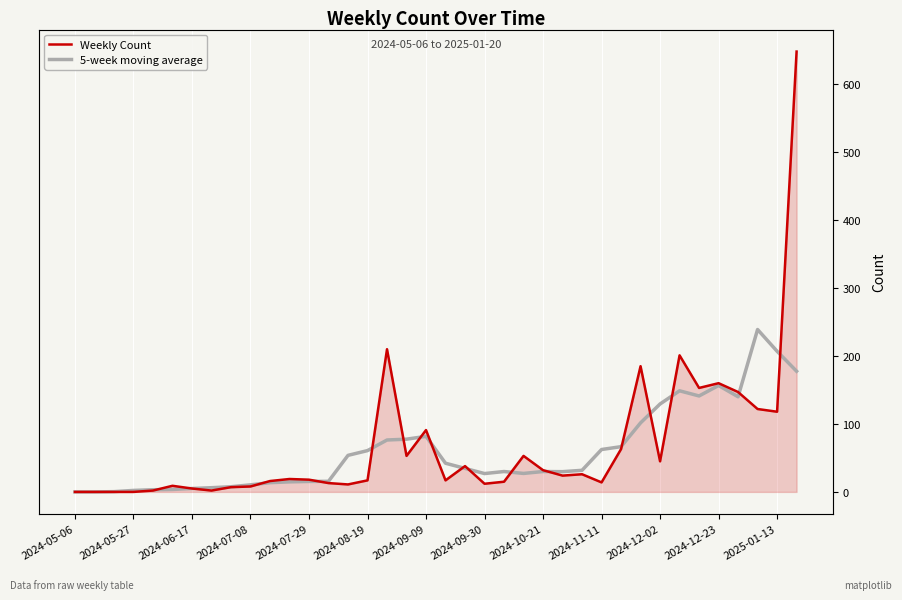

At 2024-07-29, list the series in order from smallest to largest.

Weekly Count, 5-week moving average